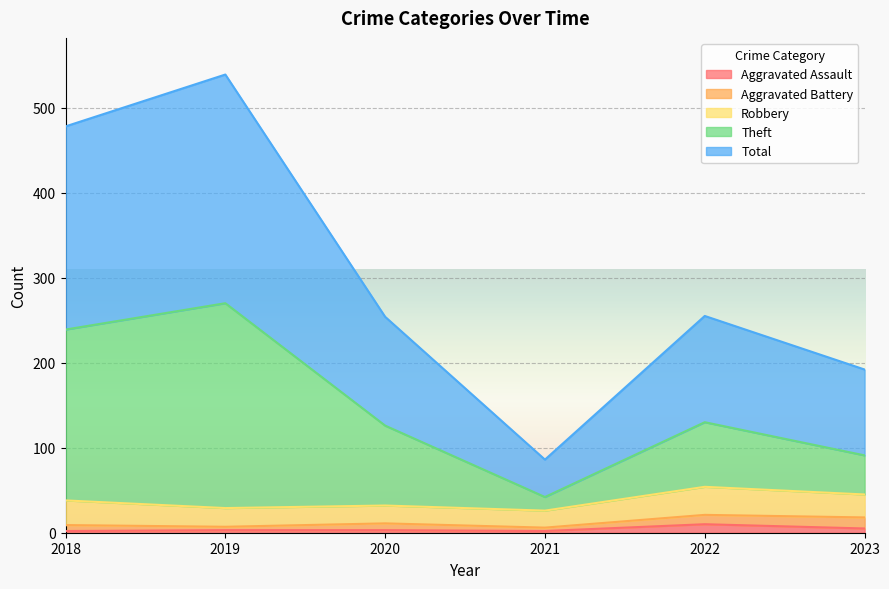

True or false: Total and Aggravated Assault intersect in this chart.

False